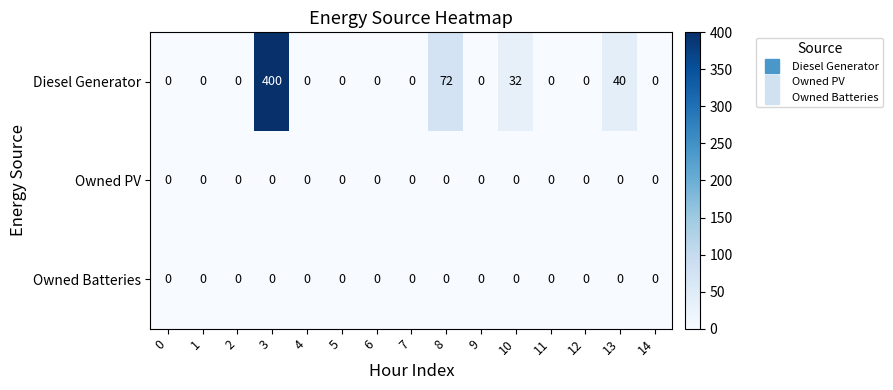

Where is Diesel Generator nearest to the value 200?

8